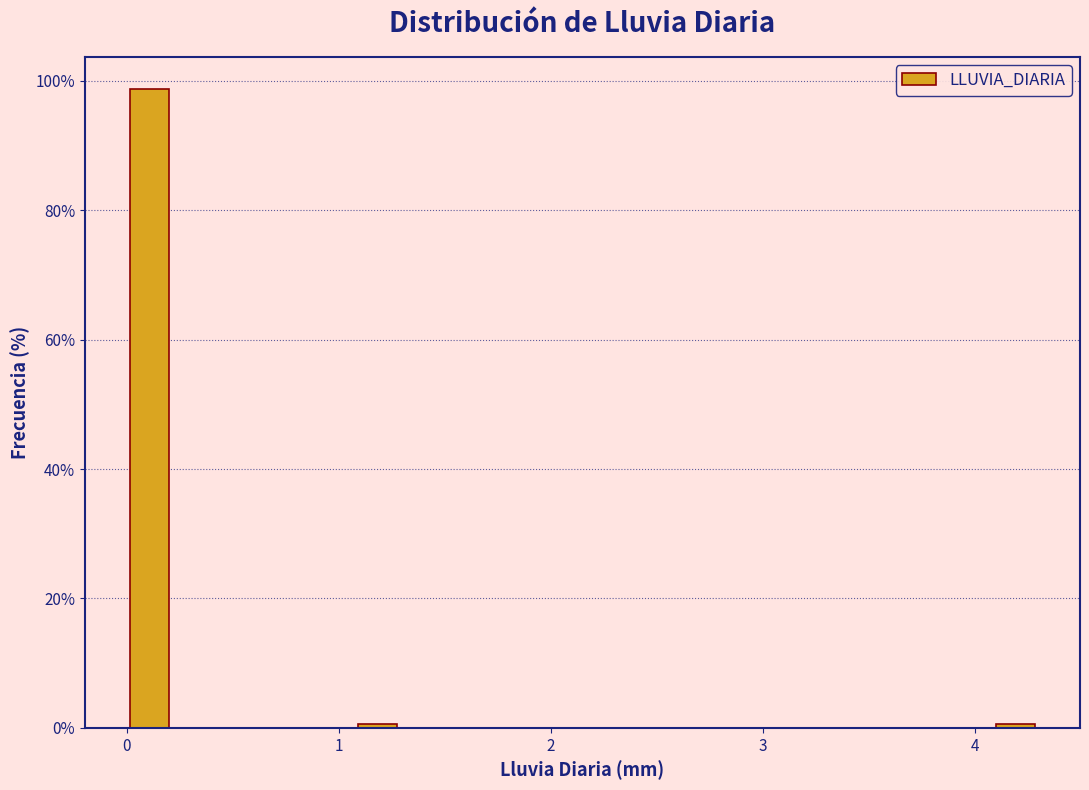

Around what value on the x-axis is the tallest bar? Give the approximate position of its centre, as read against the axis.

0.1